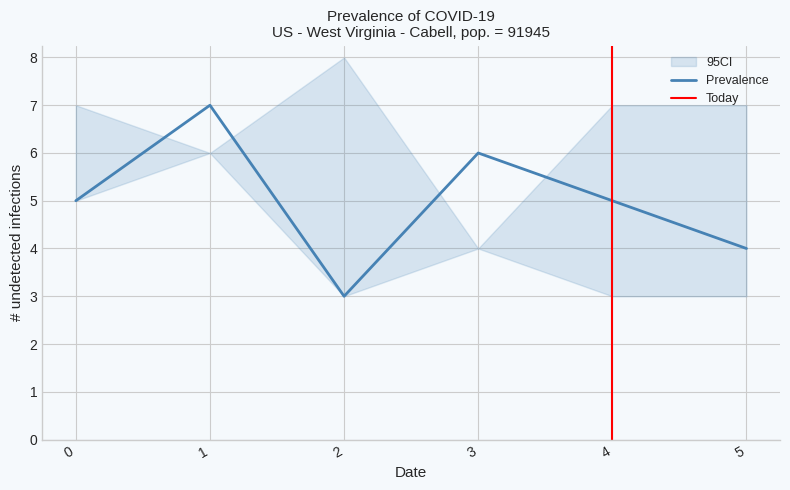

What is the minimum value for Prevalence?

3